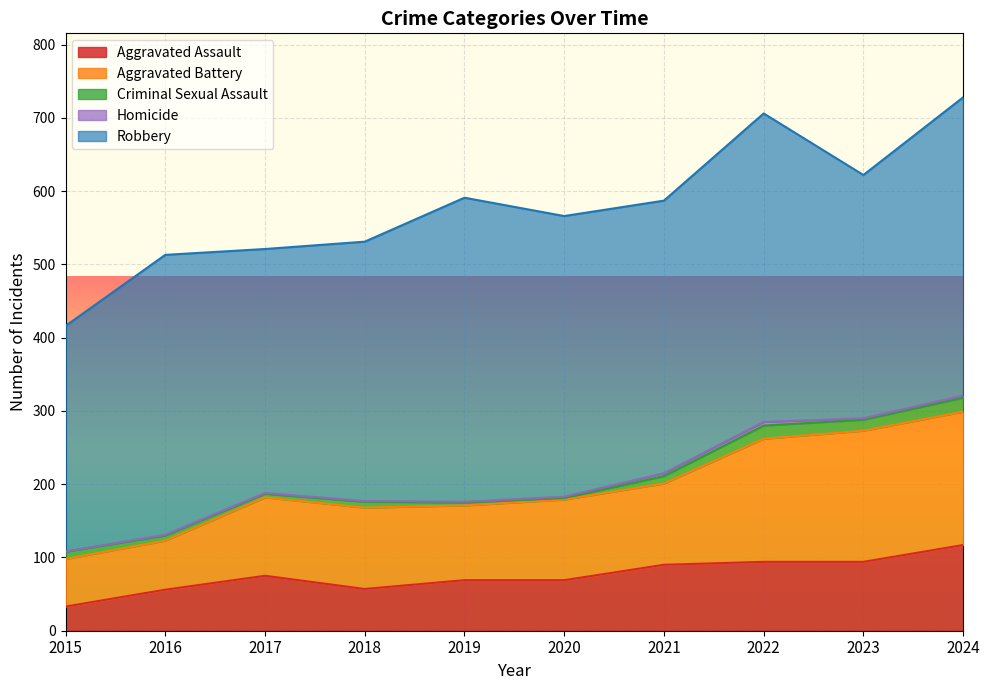

What is the average value of the Robbery series?

371